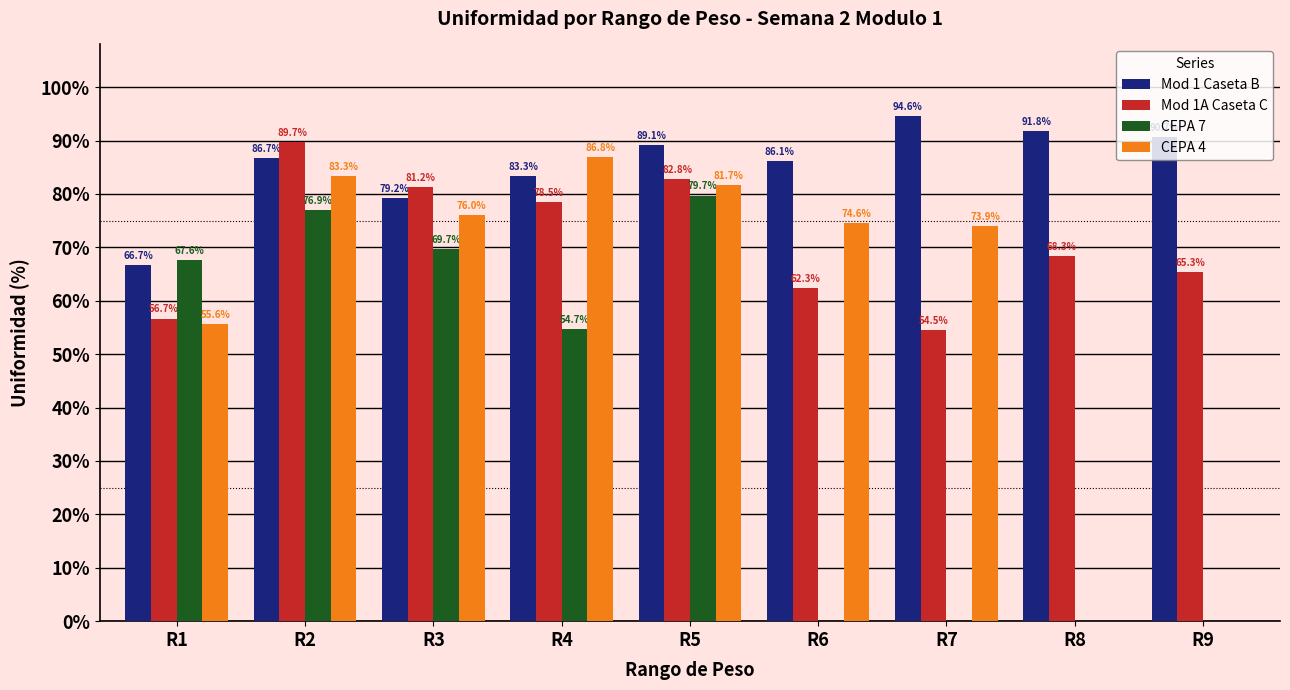

What is the sum of all CEPA 4 values?

531.9